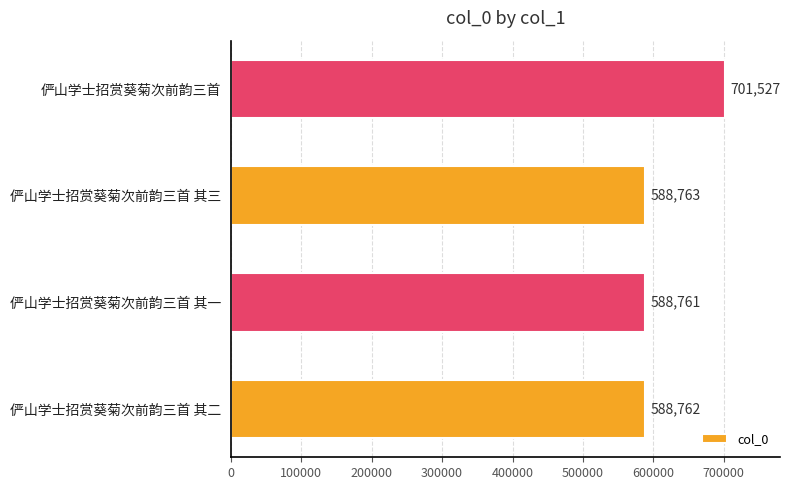

What is the average value?

616953